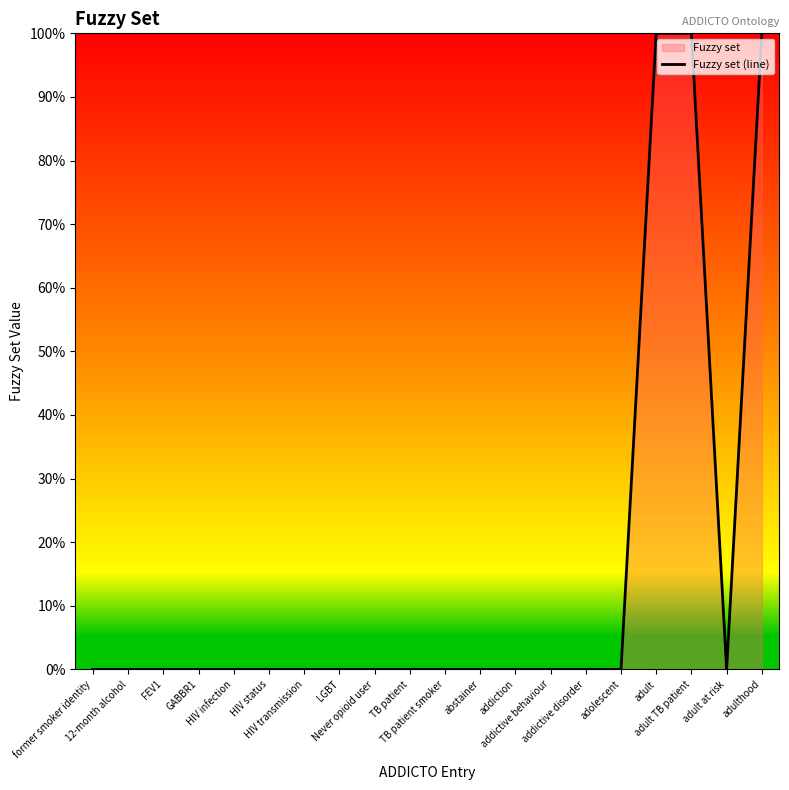

Rank the categories by value from lowest to highest.

former smoker identity, 12-month alcohol, FEV1, GABBR1, HIV infection, HIV status, HIV transmission, LGBT, Never opioid user, TB patient, TB patient smoker, abstainer, addiction, addictive behaviour, addictive disorder, adolescent, adult at risk, adult, adult TB patient, adulthood